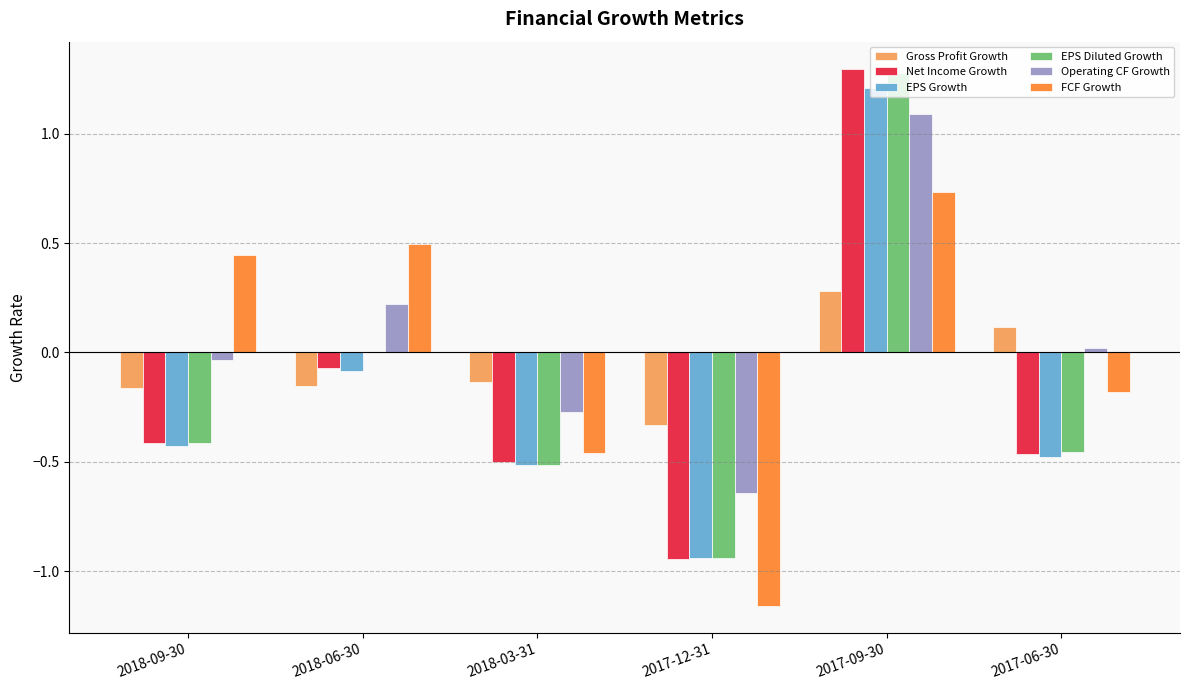

Which series changed the most between 2018-03-31 and 2017-09-30?

Net Income Growth